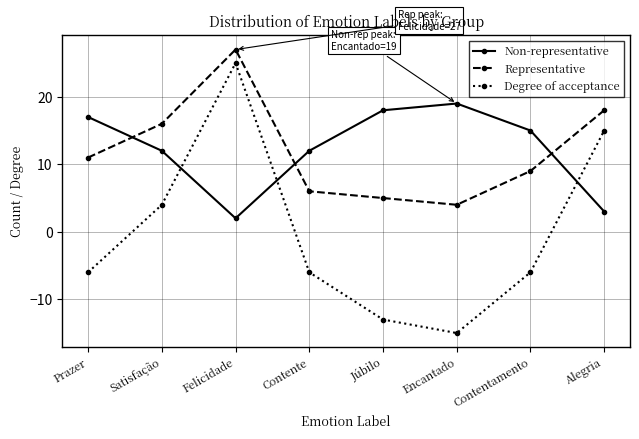

Which category has the highest value in the Degree of acceptance series?

Felicidade